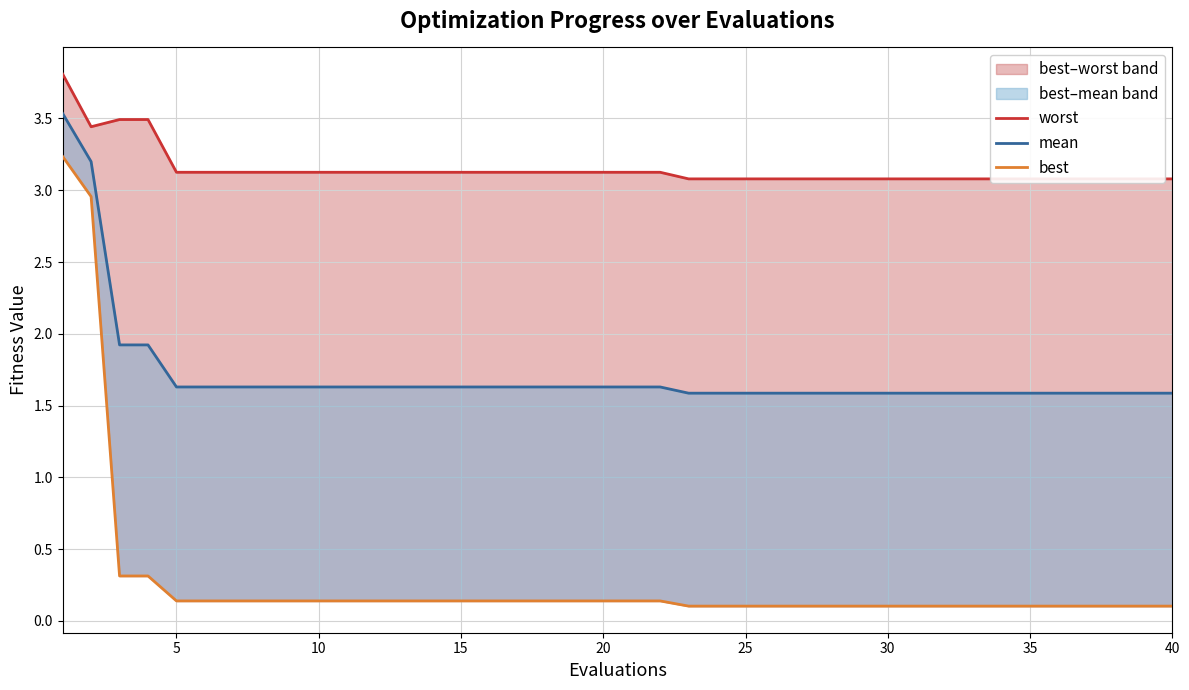

True or false: worst has more than 1 interior local peaks.

False